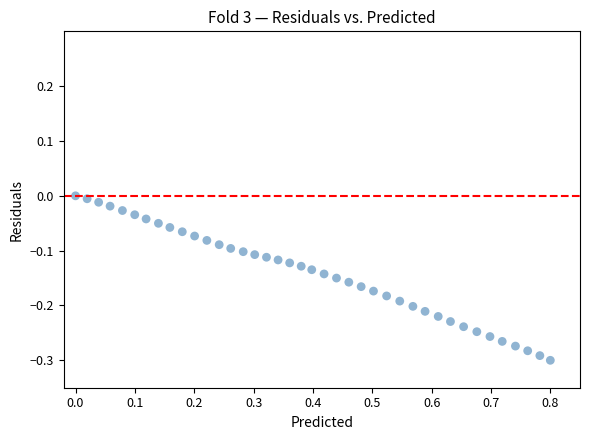

What is the range of X values (max minus min)?

0.8